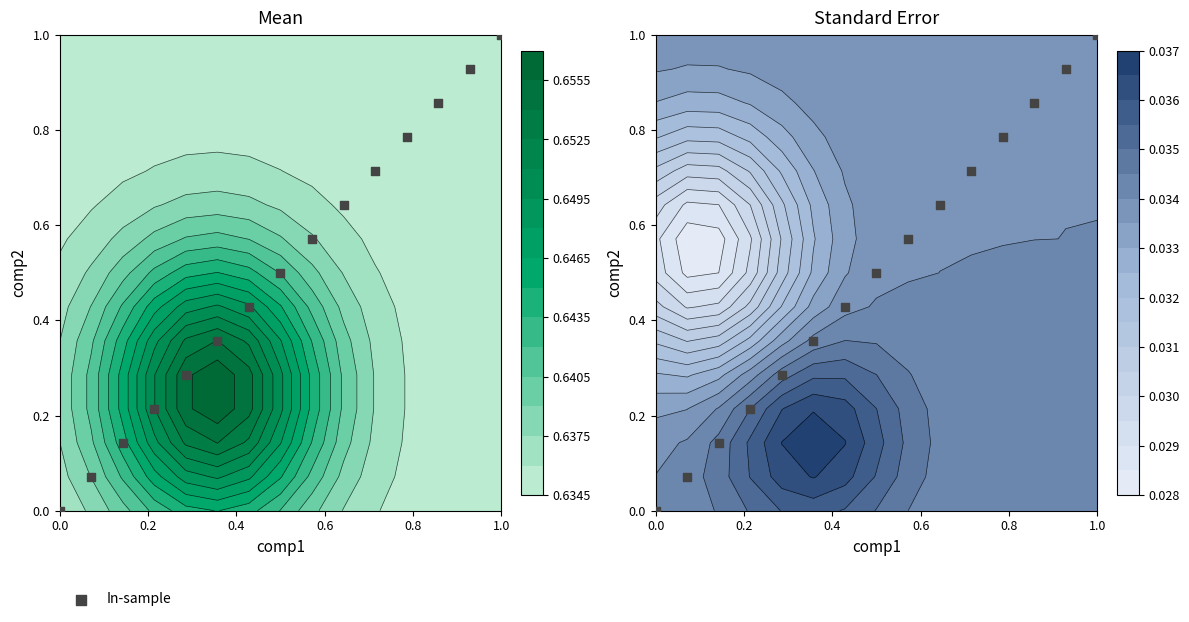

Count the number of data series in this chart.

1